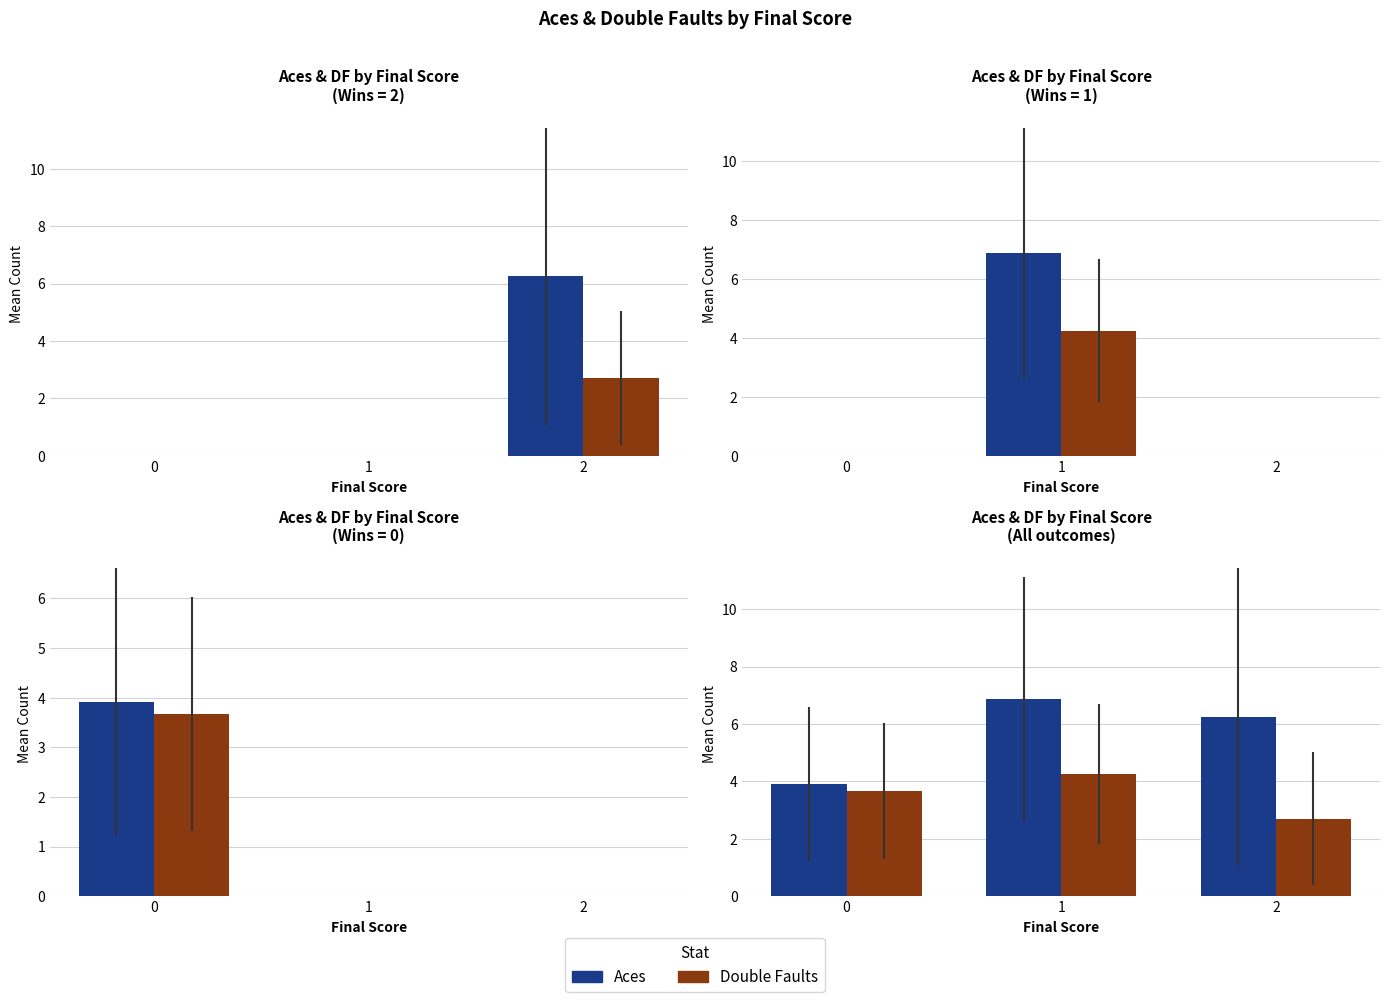

Reading left to right, transcribe all the data shown in this chart.

Aces: 0=3.9	1=6.9	2=6.2
Double Faults: 0=3.7	1=4.2	2=2.7